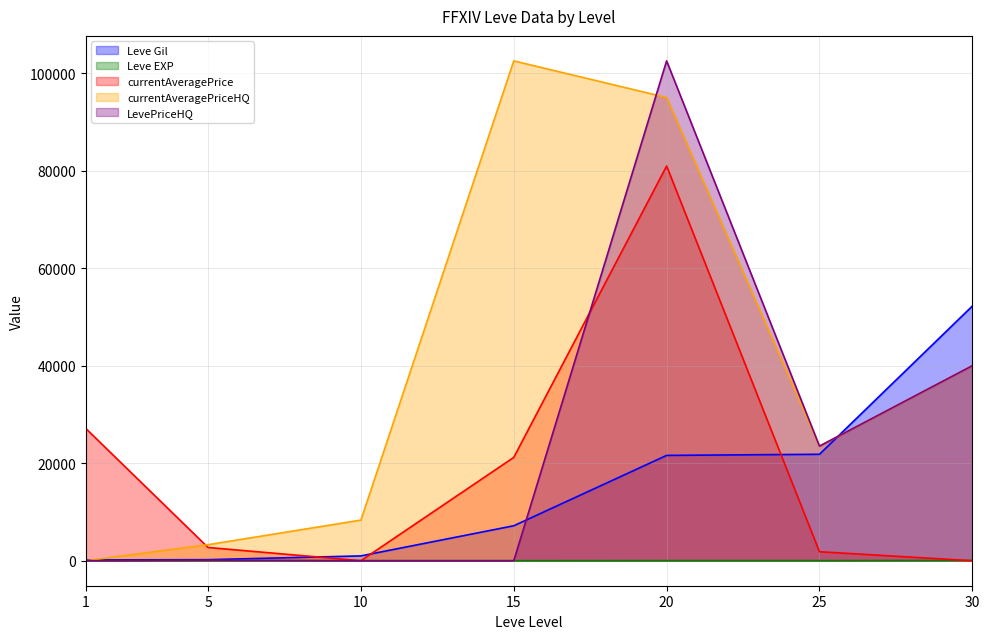

List the series in order of their peak value, lowest first.

Leve EXP, Leve Gil, currentAveragePrice, currentAveragePriceHQ, LevePriceHQ